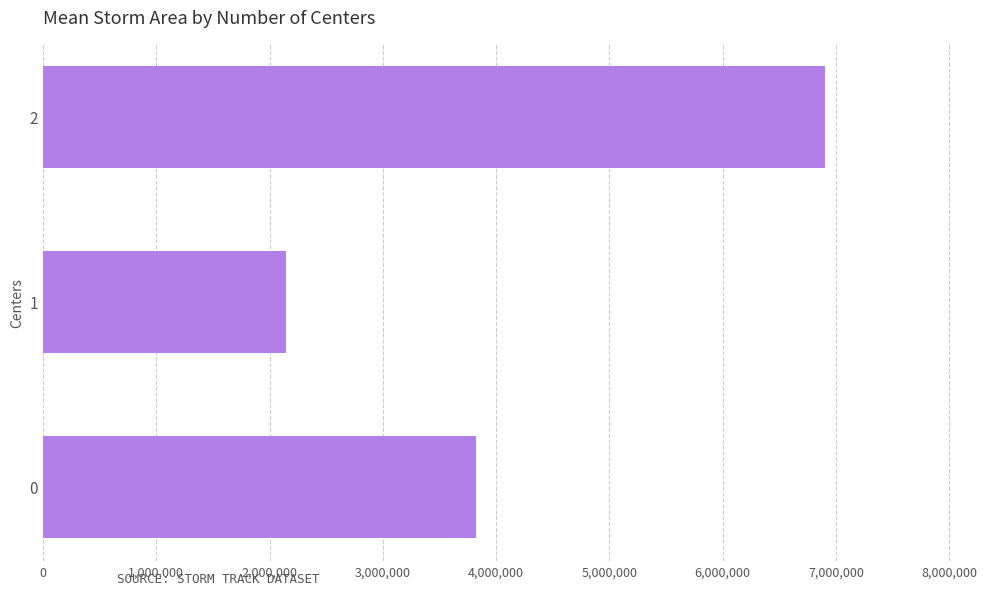

The value at 1 is 2145401.8. True or false?

True